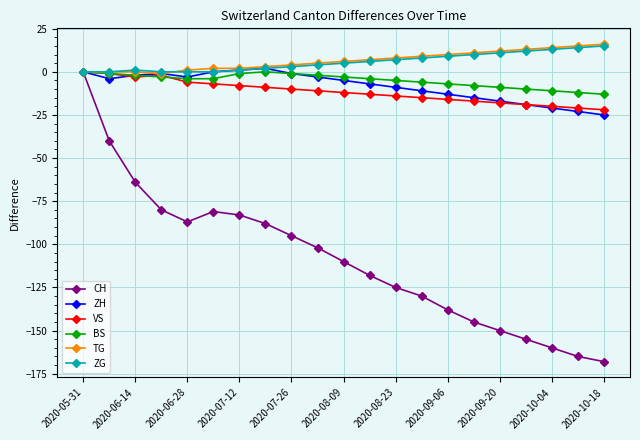

True or false: ZH has more than 0 interior local peaks.

True